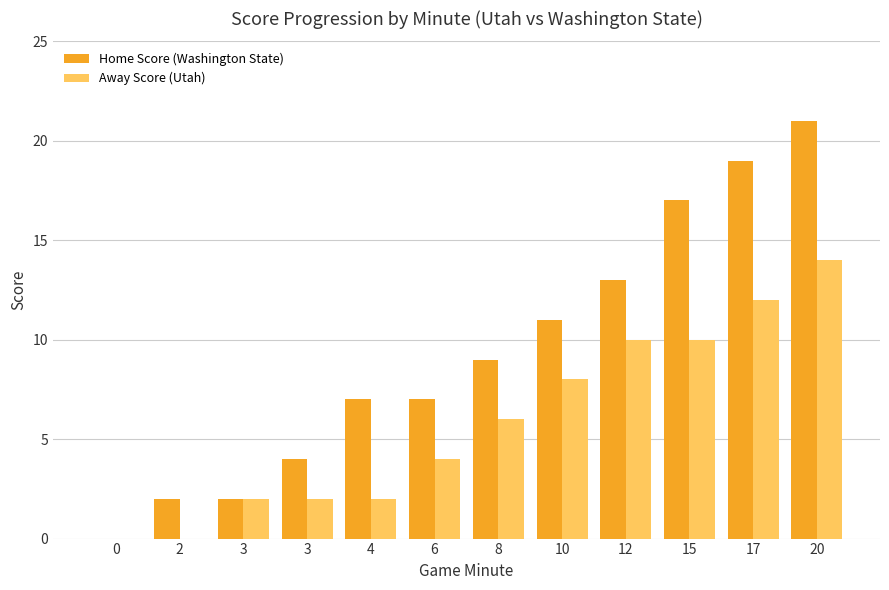

Count the number of categories in the chart.

12